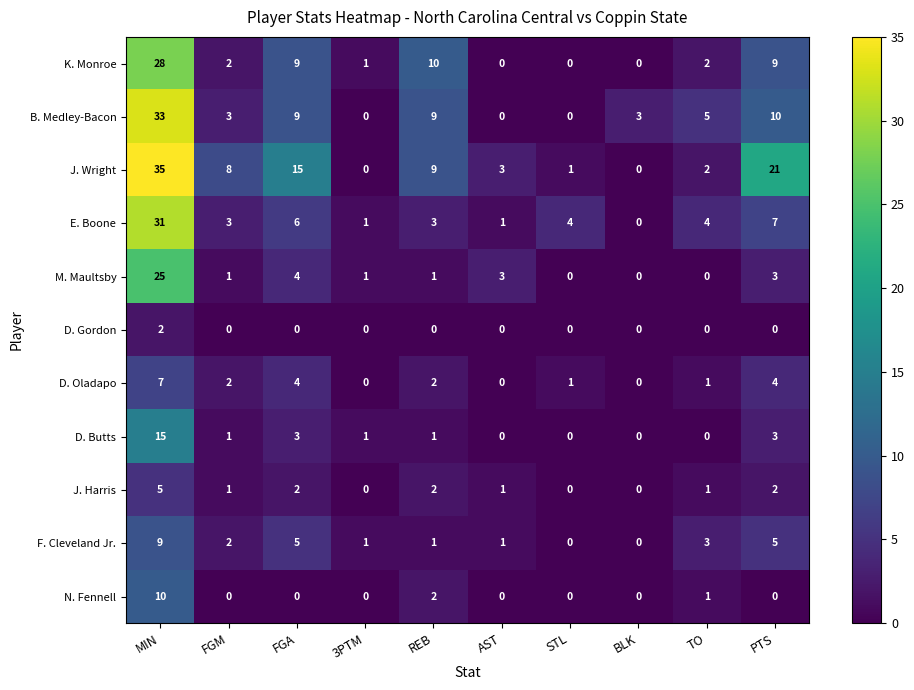

Between MIN and AST, which series saw the biggest shift?

B. Medley-Bacon